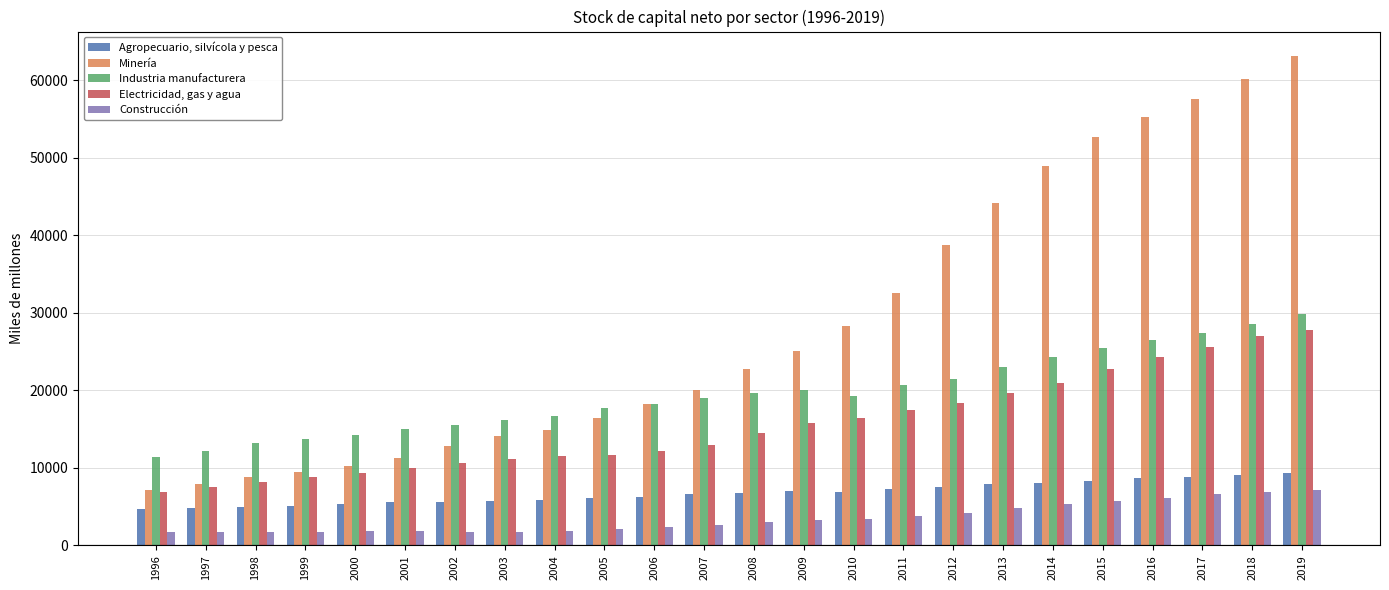

At which label is Minería closest to 35158?

2011